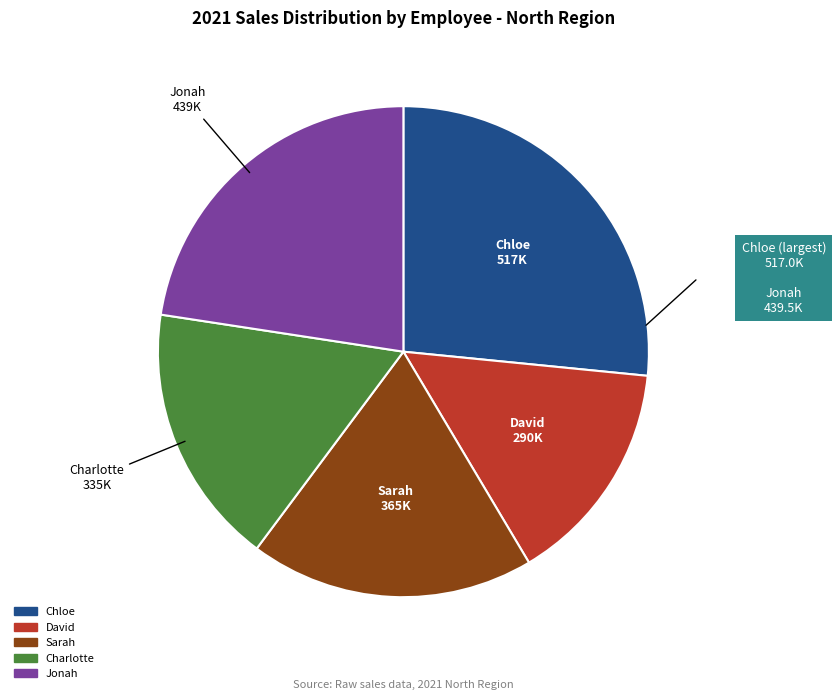

Which has a higher value, Jonah or Charlotte?

Jonah